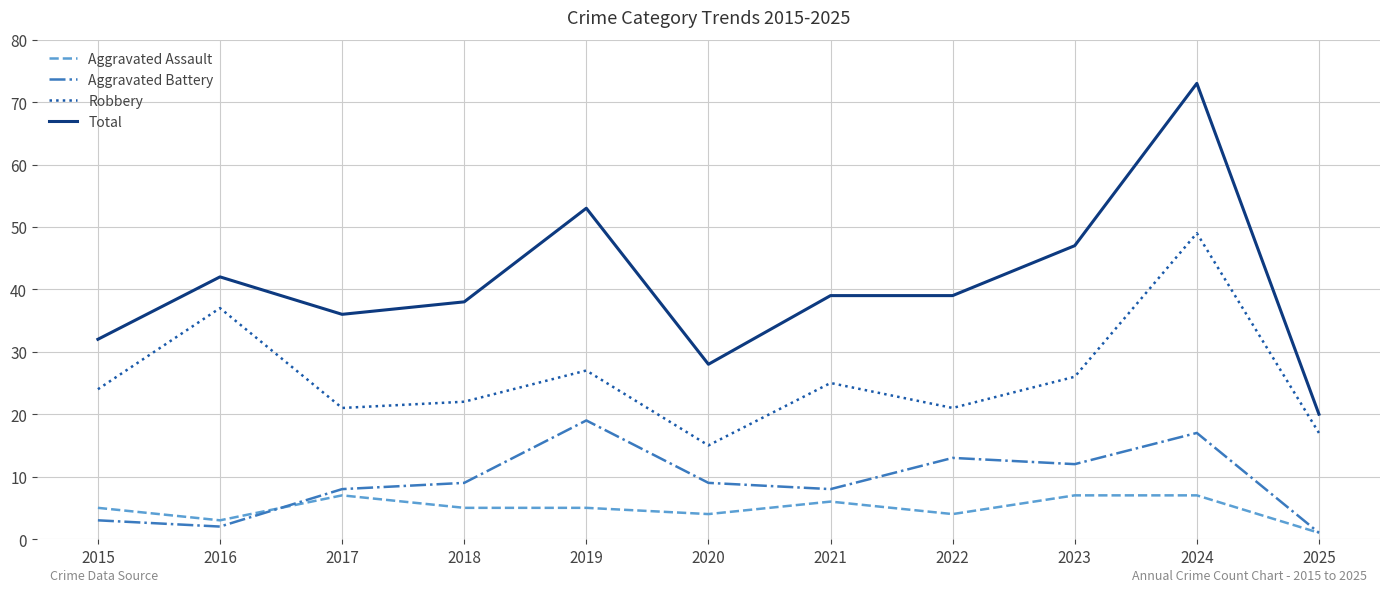

Read the Robbery value at 2024, to the nearest 10.

50